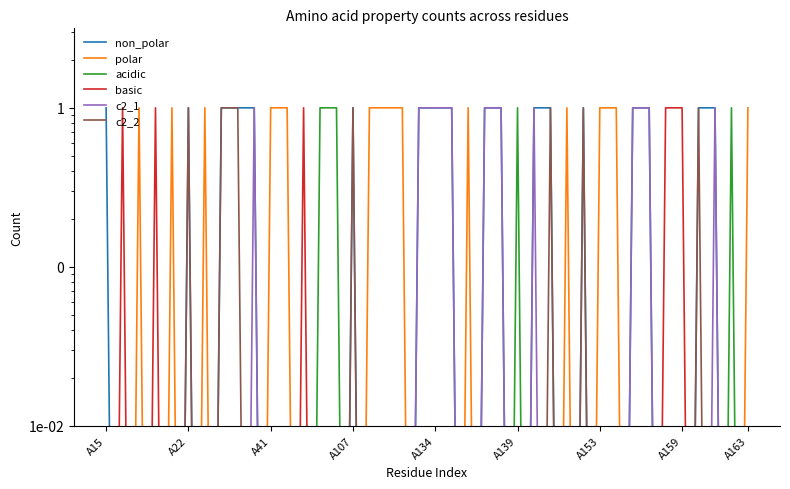

What is the approximate value of c2_1 at 23?

1.0